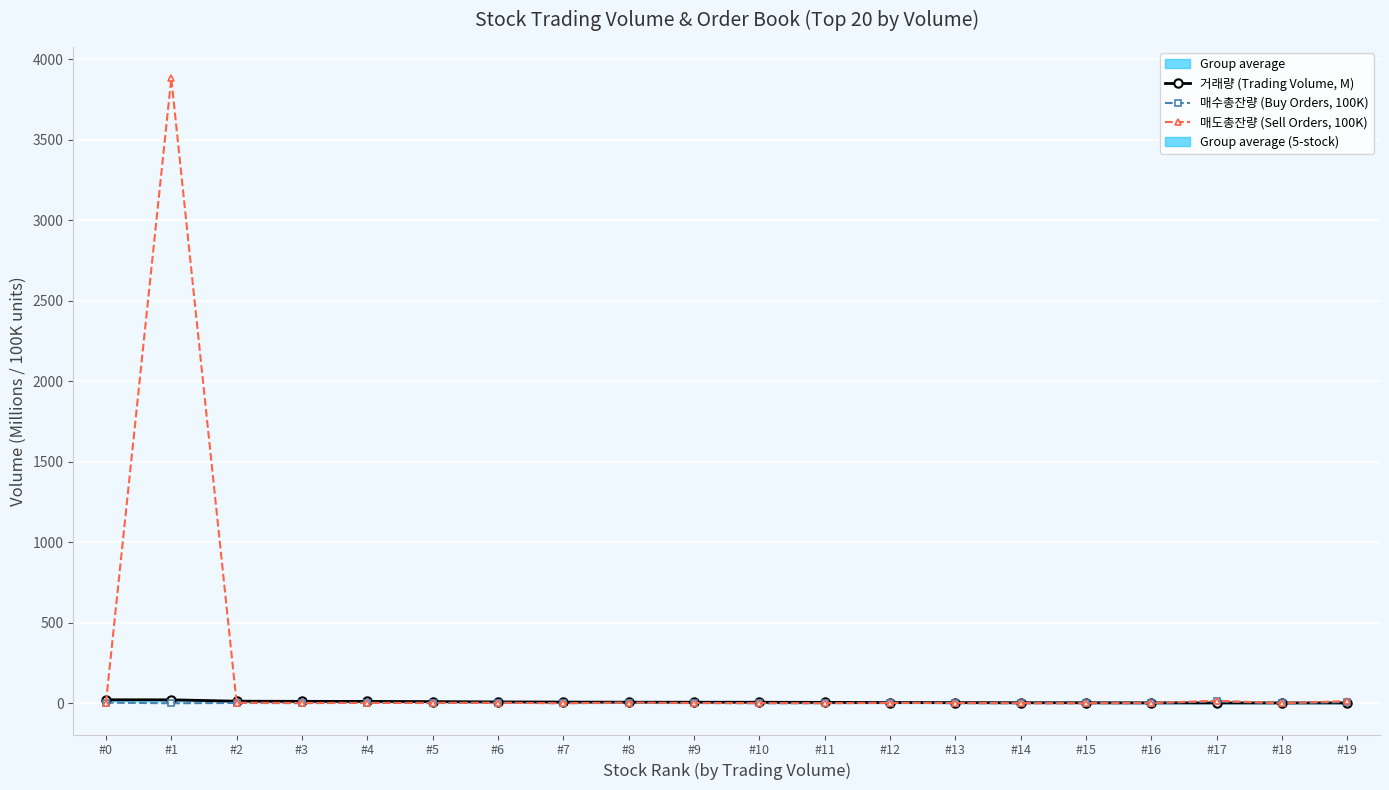

What is the value of the 매수총잔량 (Buy Orders, 100K) point at the 9th from the left?

1.9